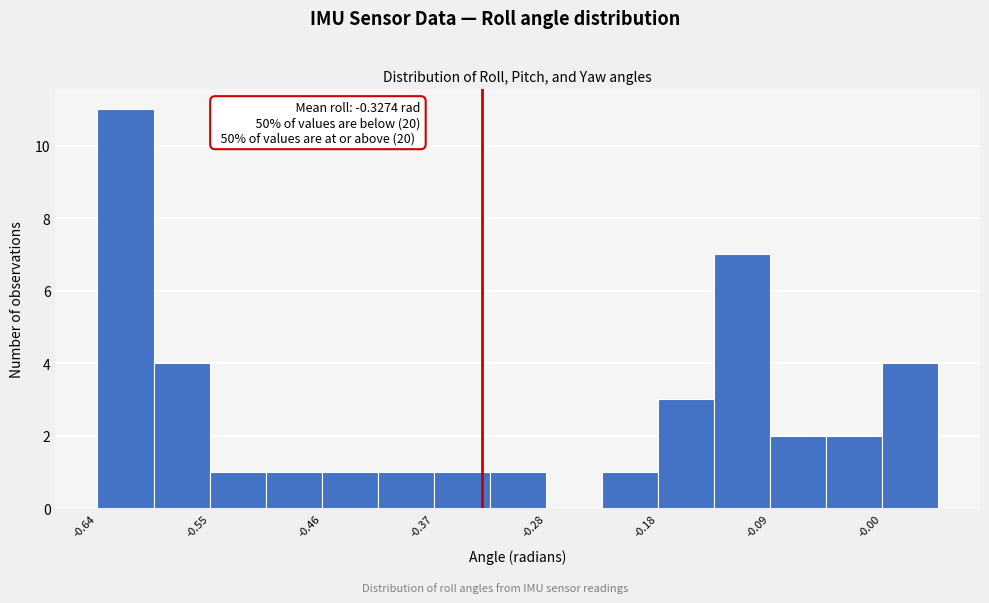

Which range on the x-axis has the tallest bar?

-0.64 to -0.59